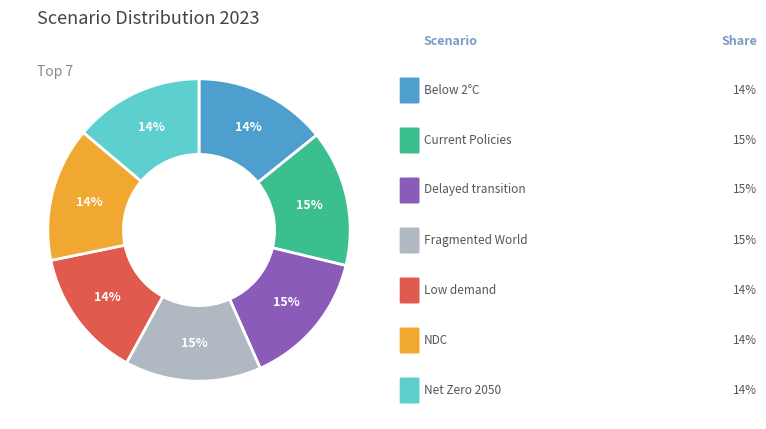

Is there a majority slice in this chart?

No